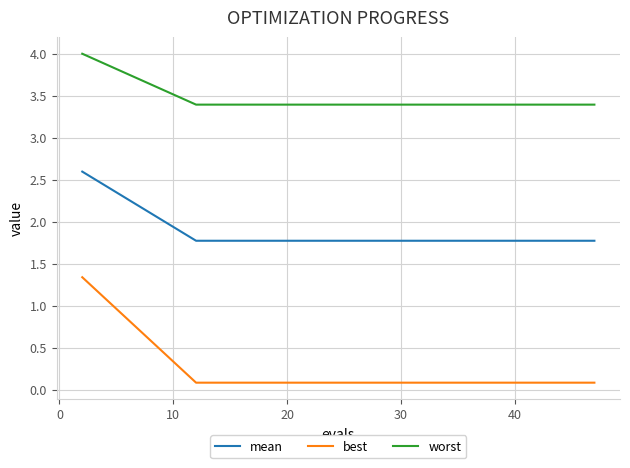

Rank the series by their average value, from highest to lowest.

worst, mean, best